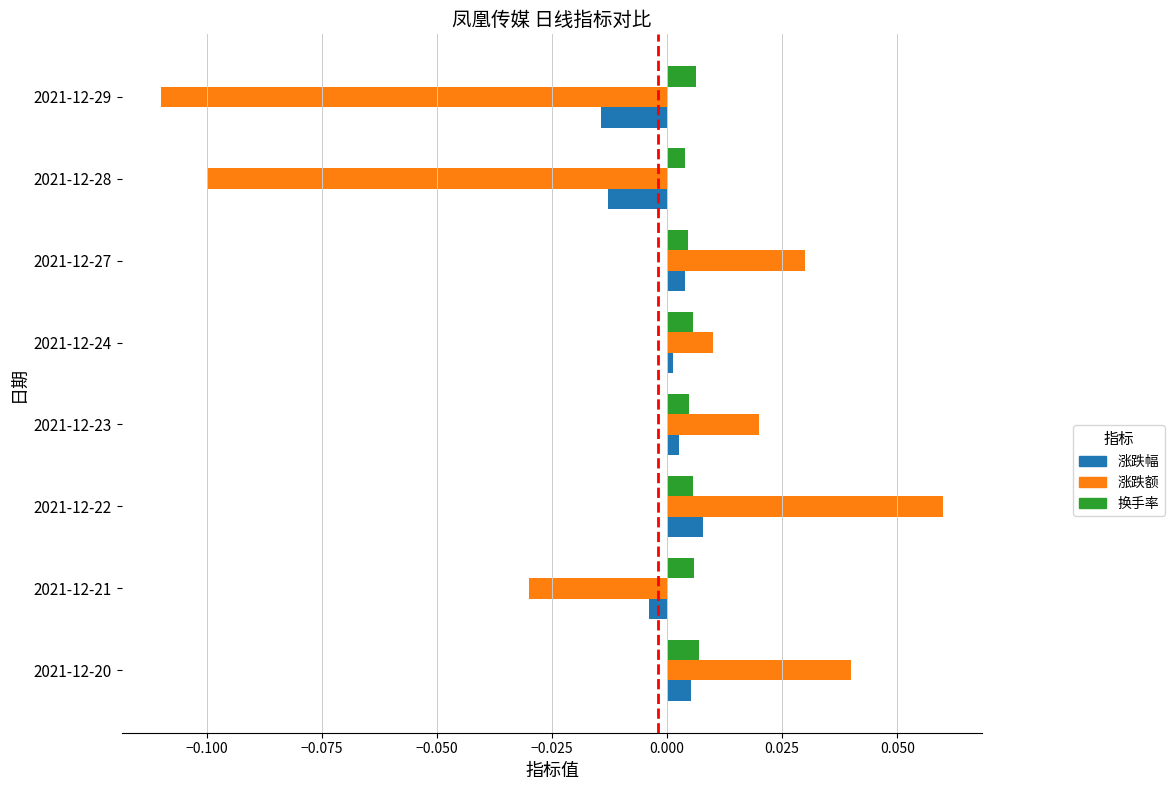

How many series are shown in this chart?

3